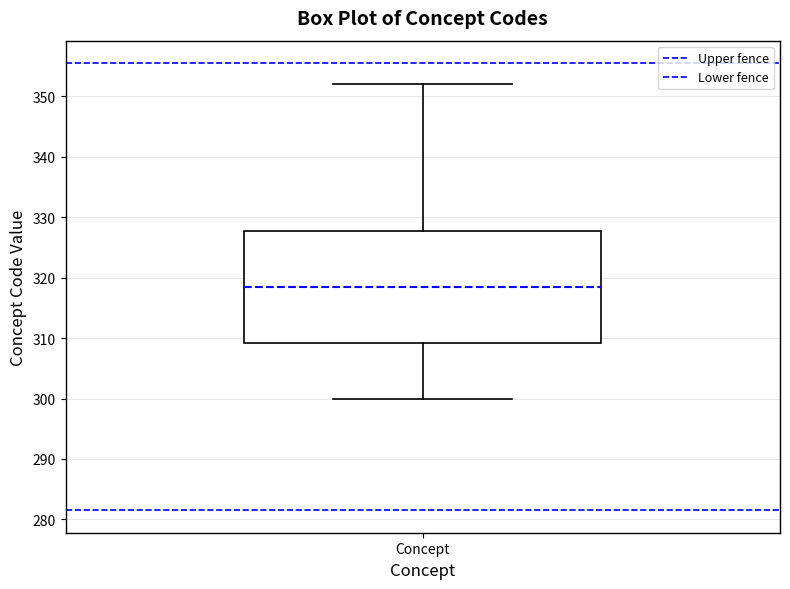

Transcribe this box plot: give where the median line is, the range the box spans, and where the two whiskers end, as read against the y-axis. The values are not printed on the chart, so give them approximately, as read against the axis.

median 319, box 309 to 328, whiskers 300 to 352